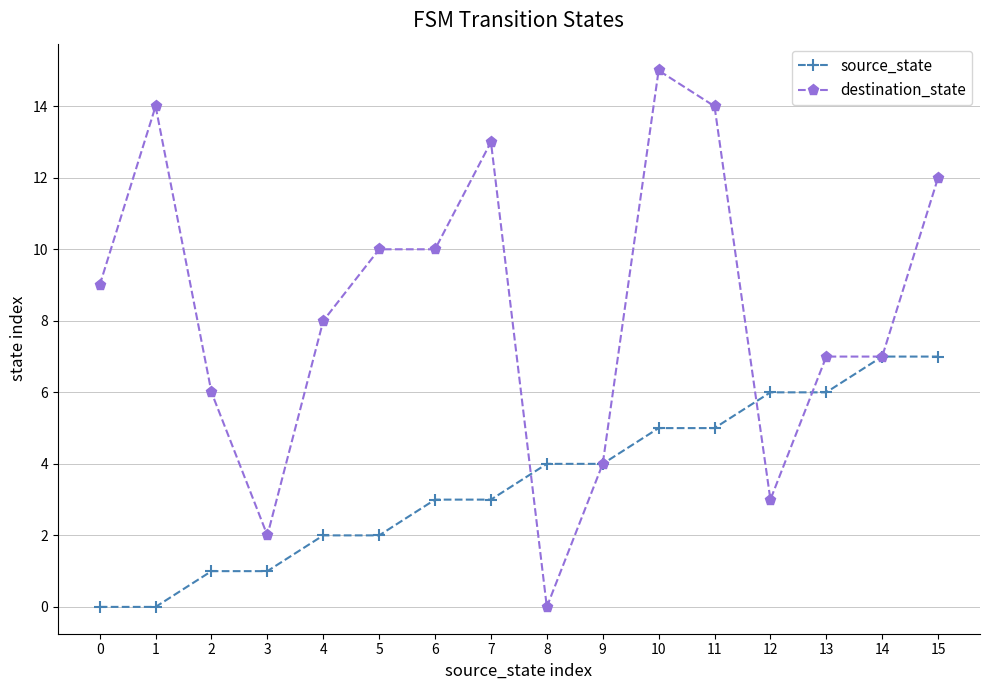

Reading left to right, transcribe all the data shown in this chart.

source_state: 0=0	1=0	2=1	3=1	4=2	5=2	6=3	7=3	8=4	9=4	10=5	11=5	12=6	13=6	14=7	15=7
destination_state: 0=9	1=14	2=6	3=2	4=8	5=10	6=10	7=13	8=0	9=4	10=15	11=14	12=3	13=7	14=7	15=12